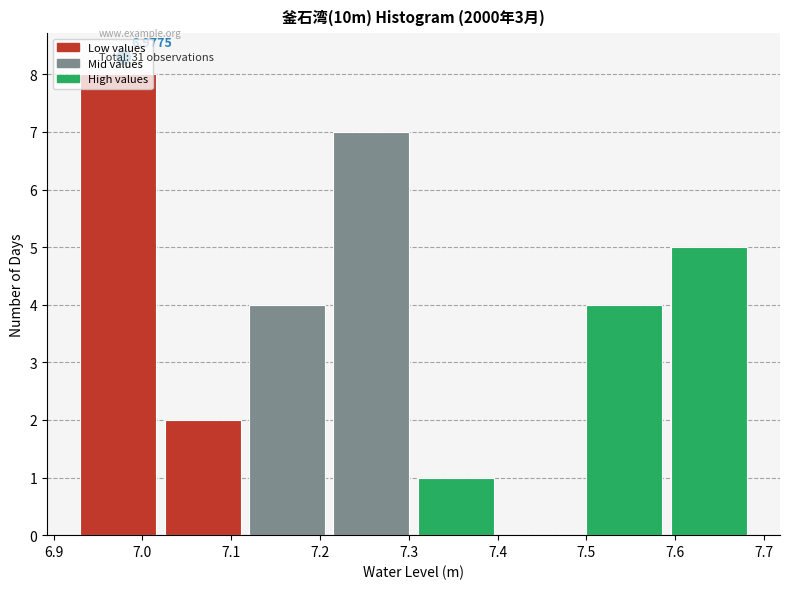

Over which range of the x-axis is the bar tallest?

6.930 to 7.025